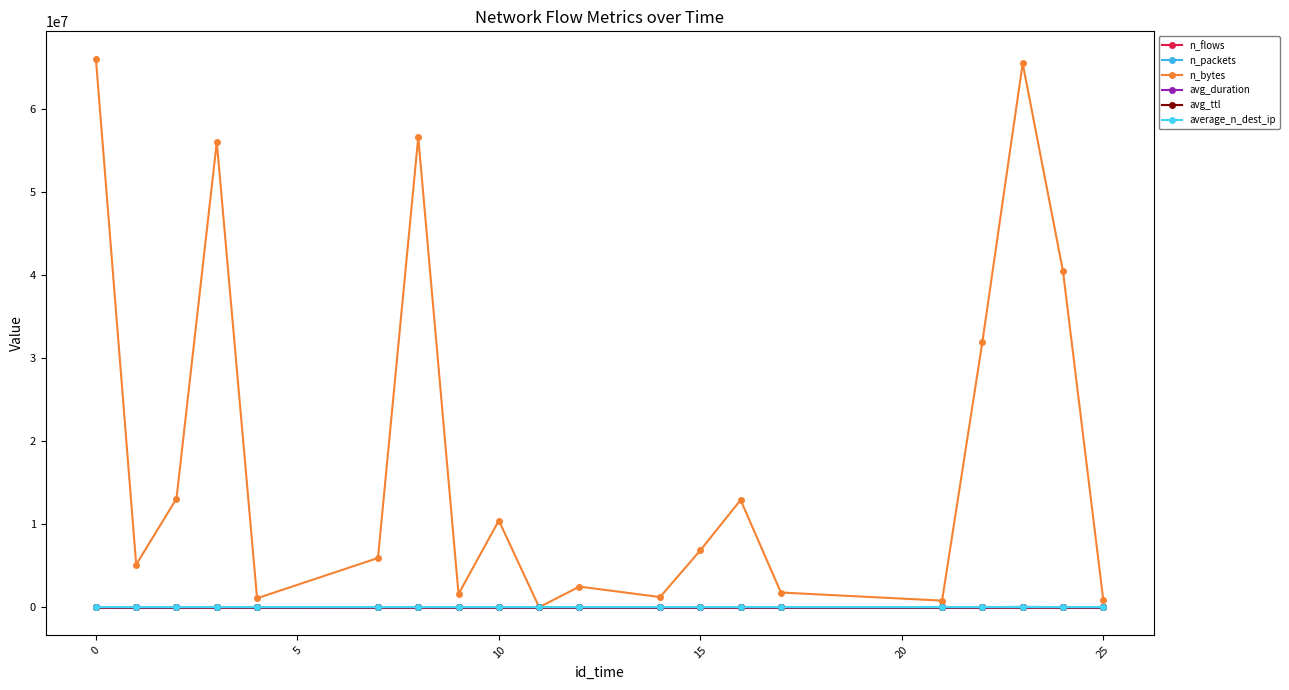

True or false: n_bytes and avg_ttl intersect in this chart.

False